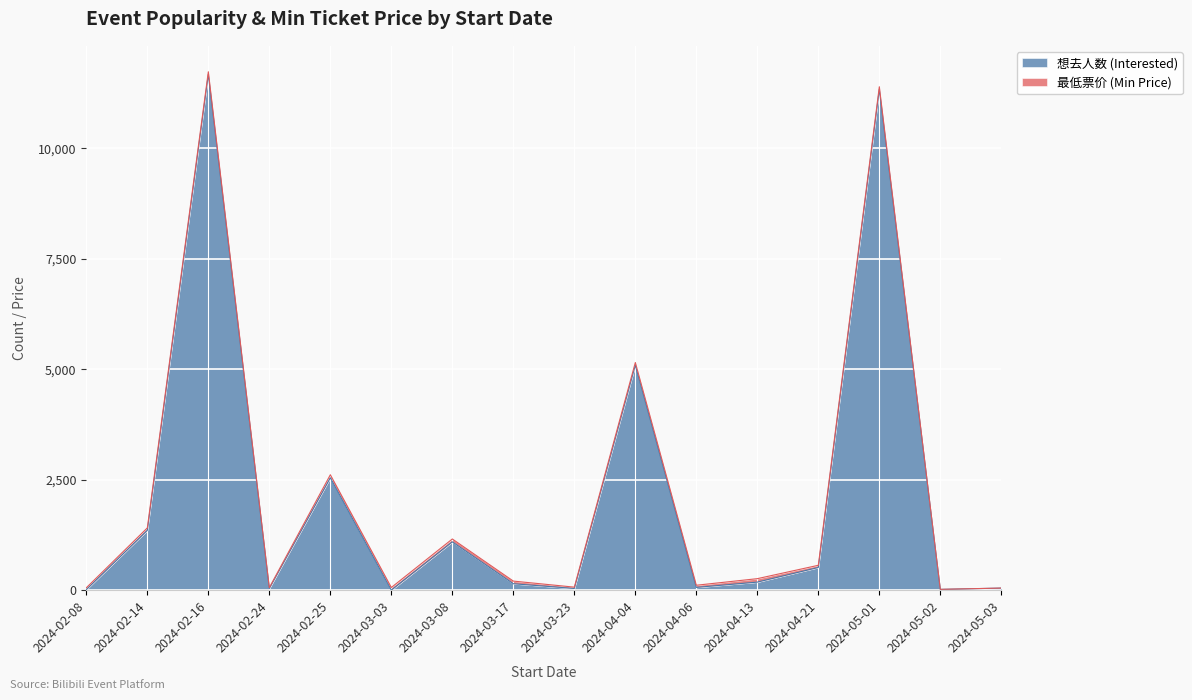

True or false: the data shows 38 at 2024-02-24.

True